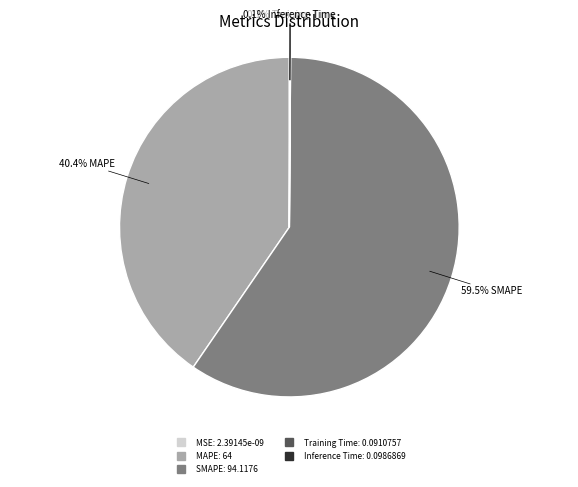

What is the largest slice in the pie chart?

SMAPE